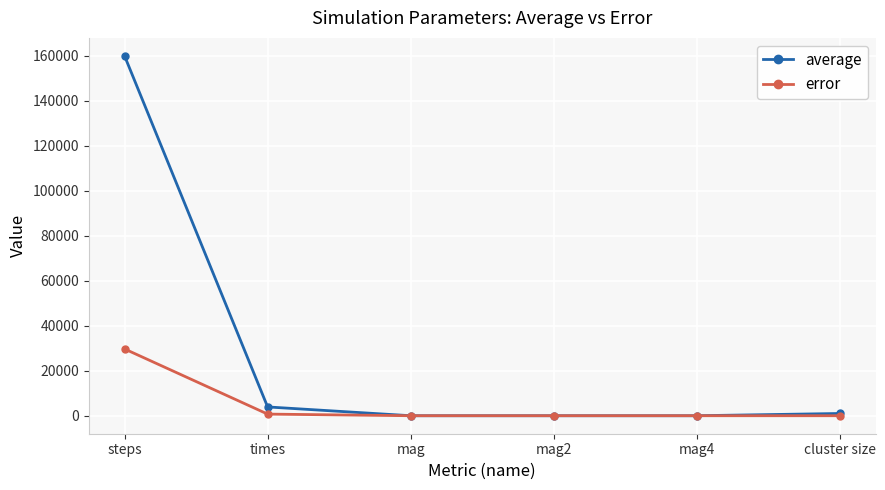

What is the difference between the maximum and minimum values in the average series?

159921.0